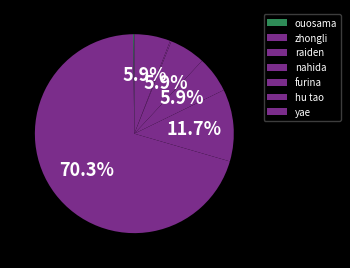

The hu tao slice represents 1% of the pie. True or false?

False